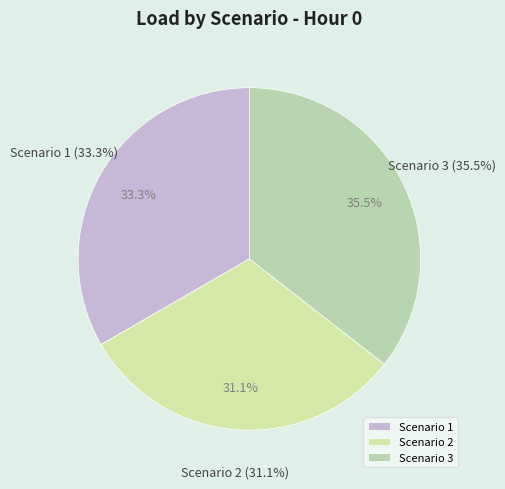

What percentage is the Scenario 3 slice, to the nearest percent?

36%